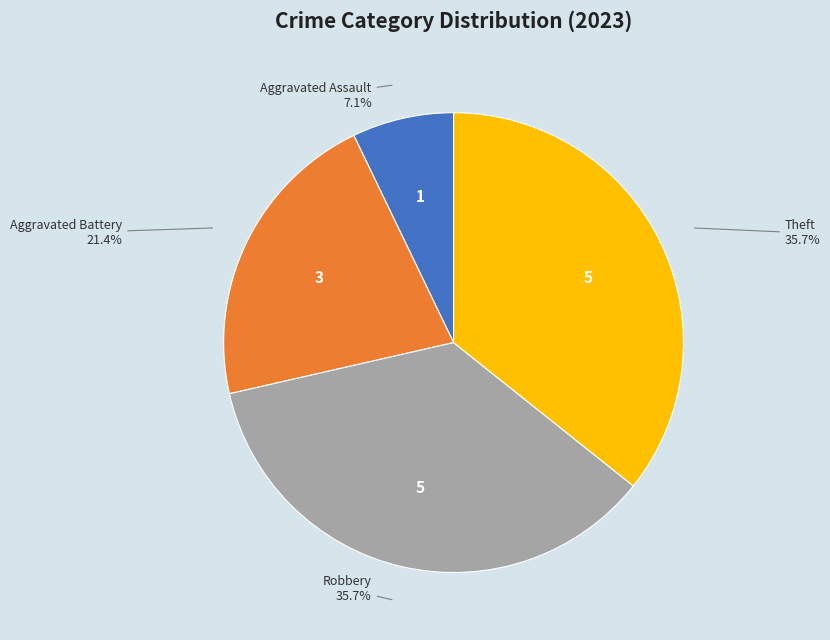

Does any single category account for the majority?

No